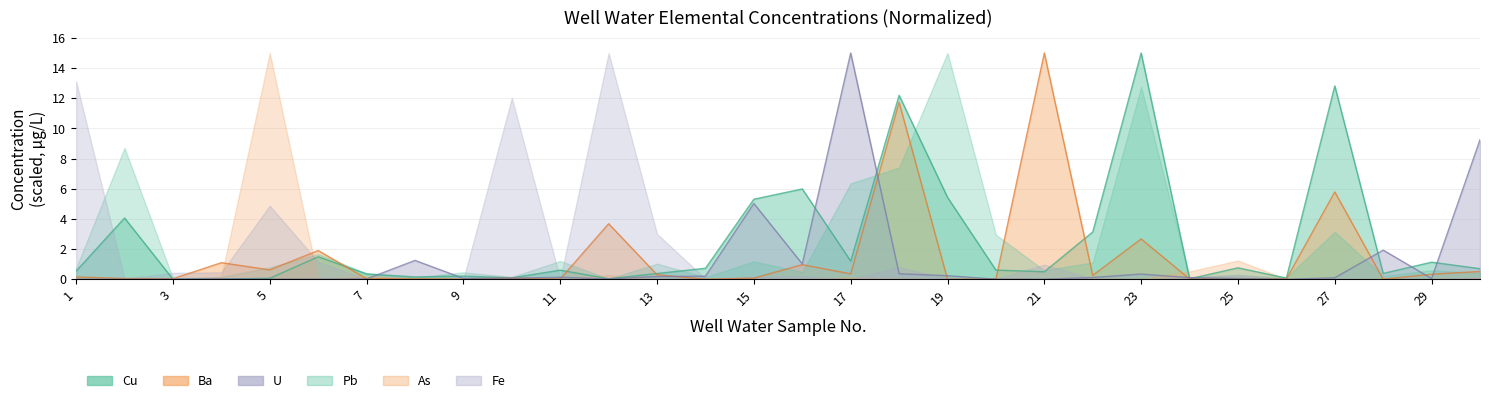

What is the sum of all Cu values?

74.0